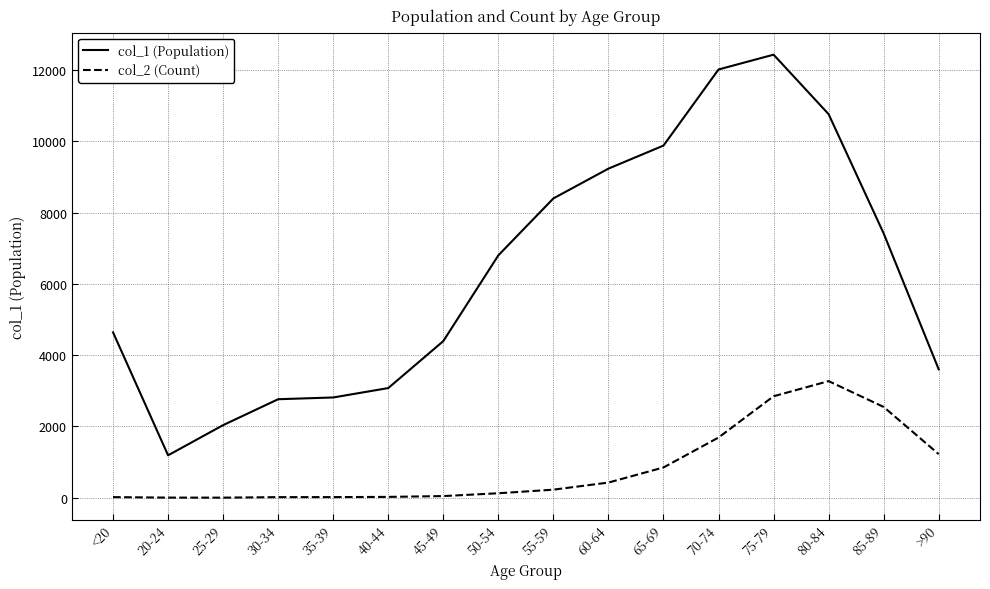

The value of col_2 (Count) at <20 is 18. True or false?

True